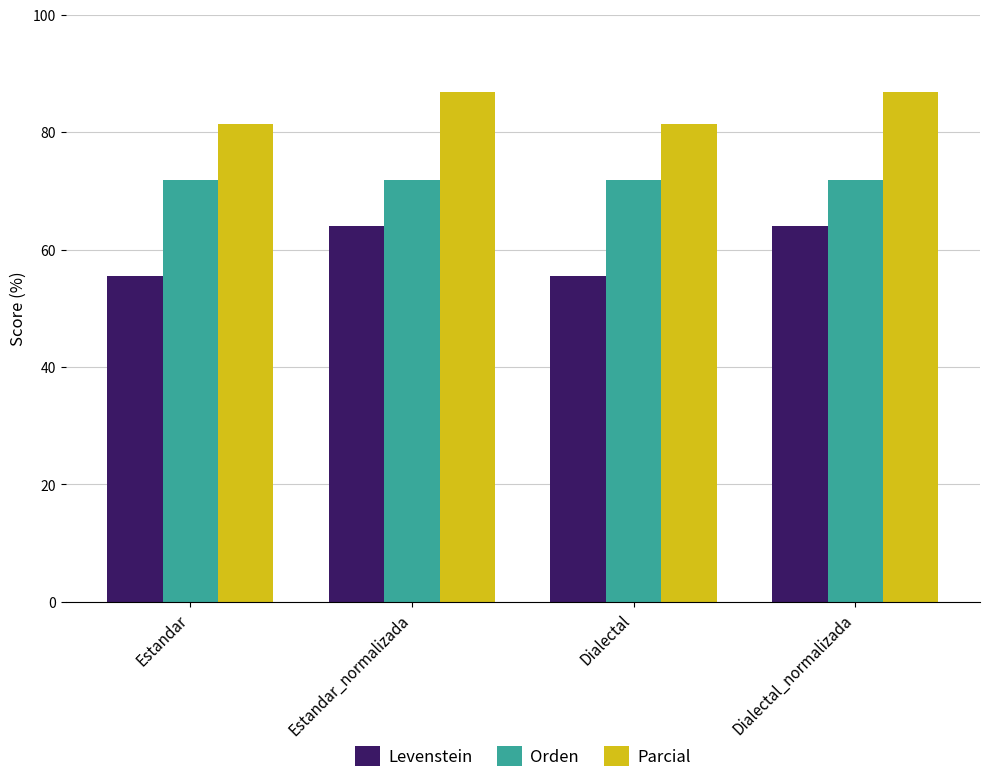

Count the number of categories in the chart.

4